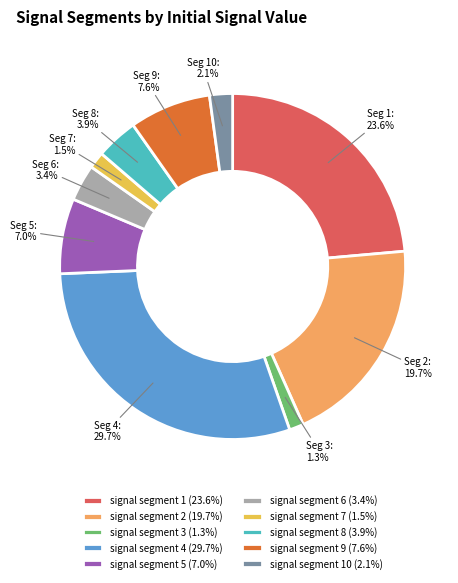

To the nearest percent, what is the average slice percentage?

10%